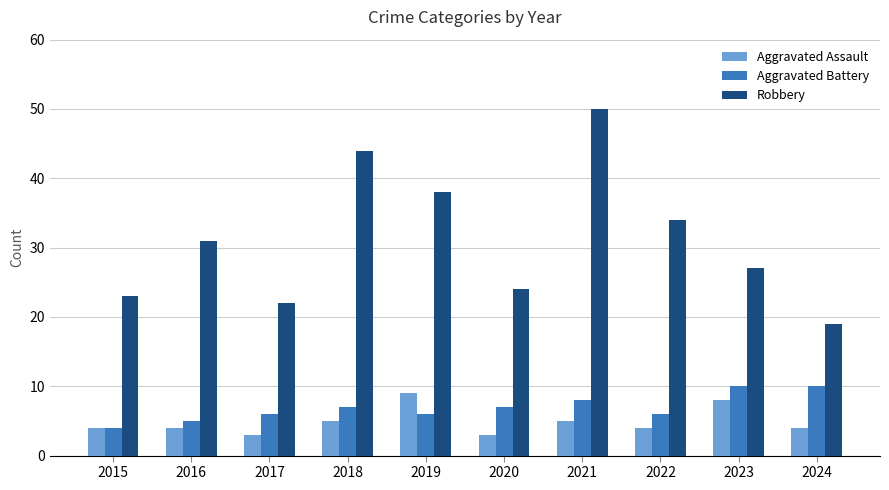

Rank the series by their maximum value, from lowest to highest.

Aggravated Assault, Aggravated Battery, Robbery